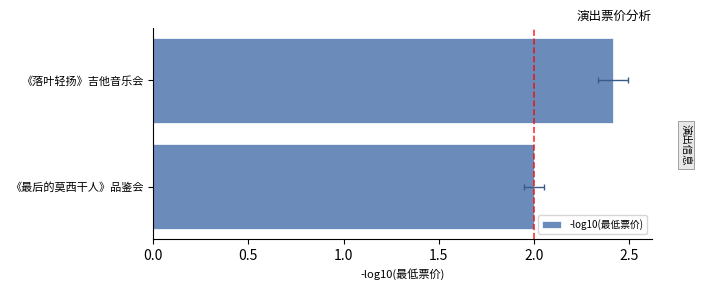

What is the difference between the maximum and minimum values?

0.4